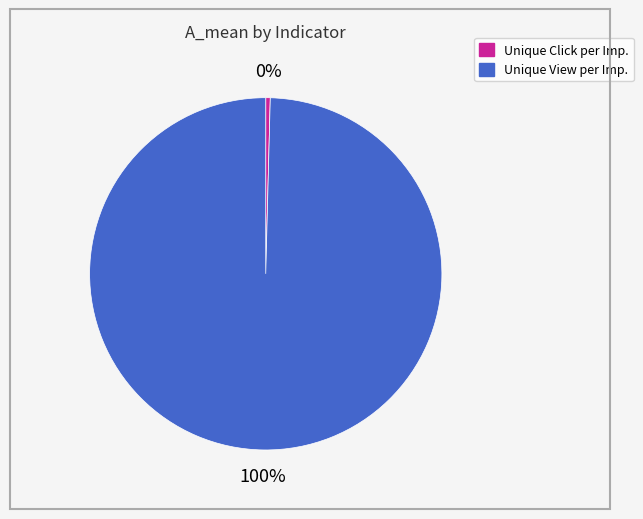

To the nearest percent, what is the average slice percentage?

50%